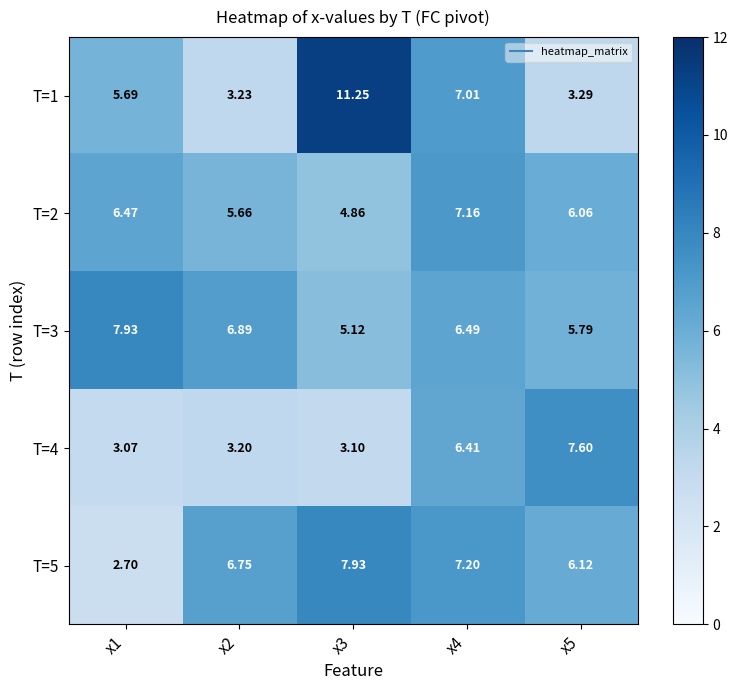

Which category has the lowest value across all series?

x1